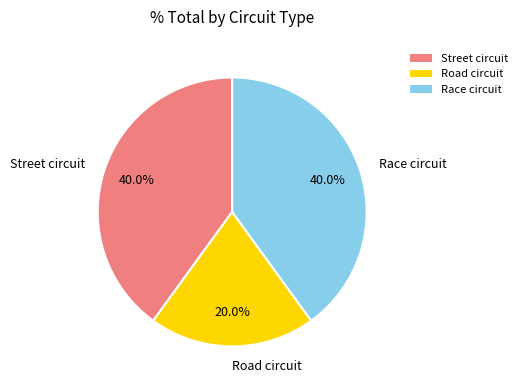

Is it true that Road circuit is 15% of the pie?

False